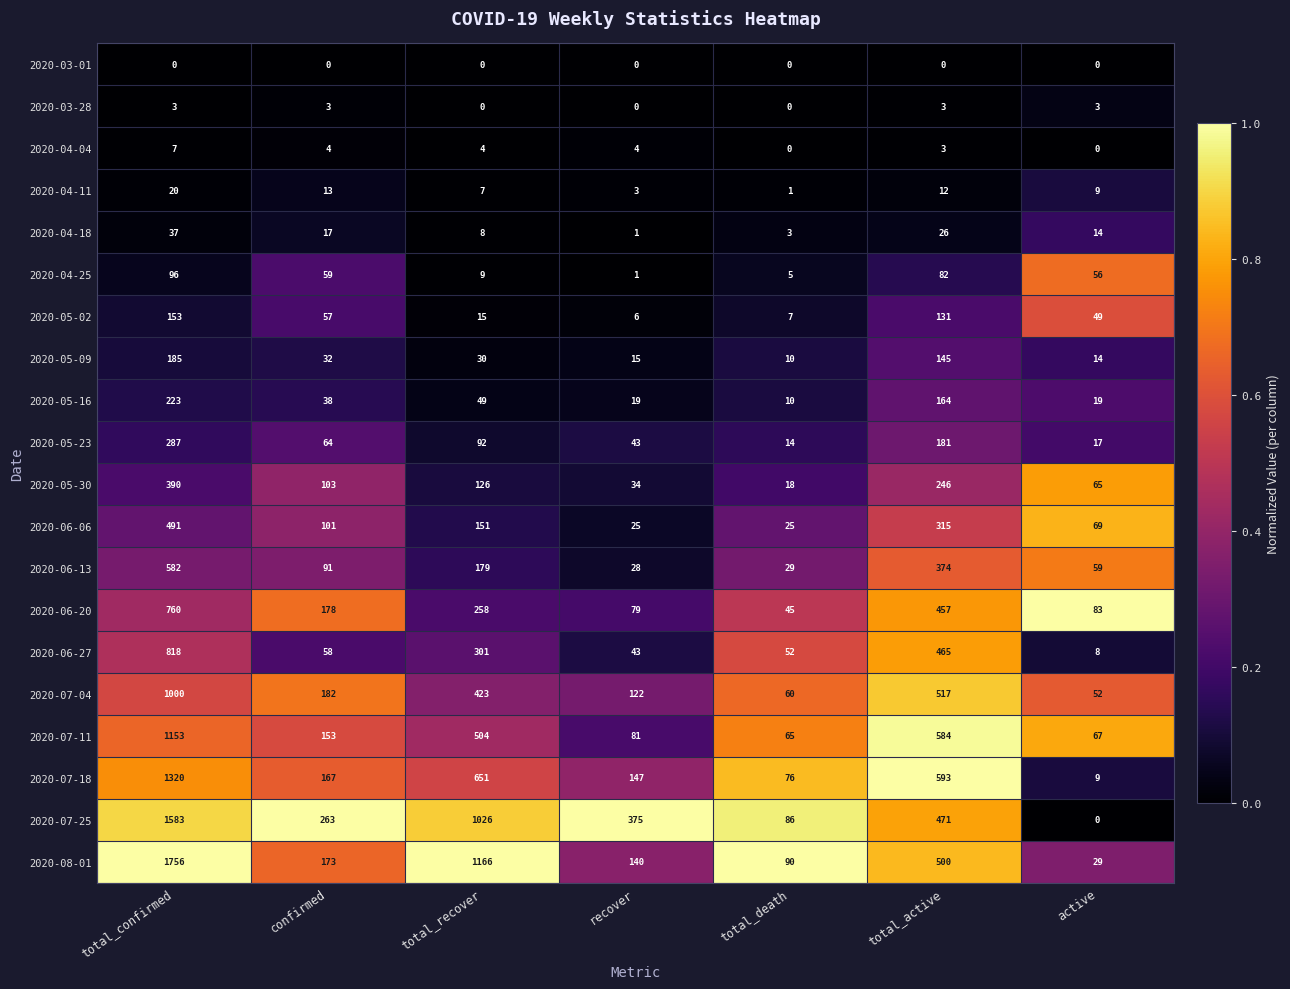

At which category does the chart reach its peak across all series?

total_confirmed